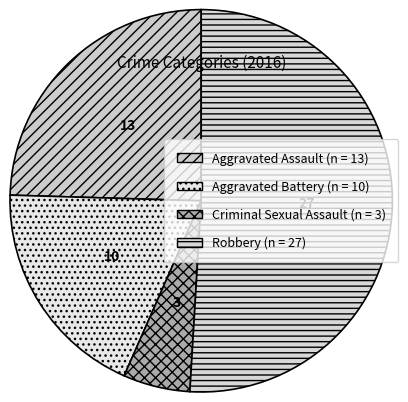

What is the majority slice?

Robbery